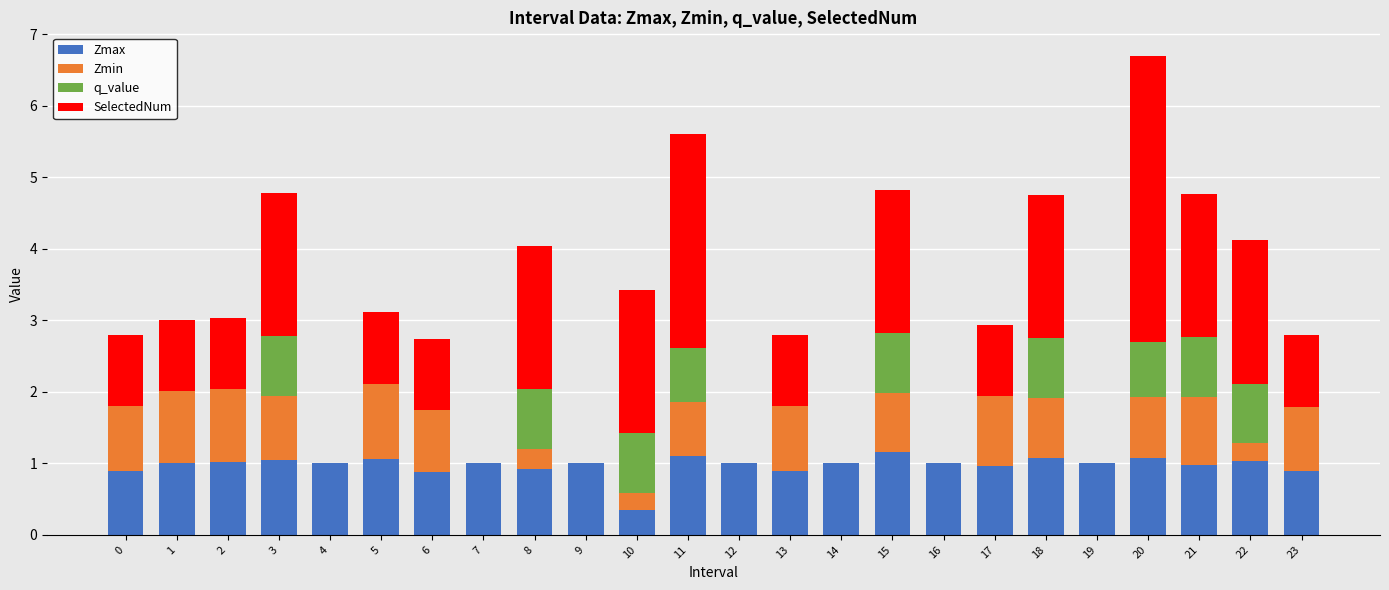

What is the total value across all series at 16?

1.0